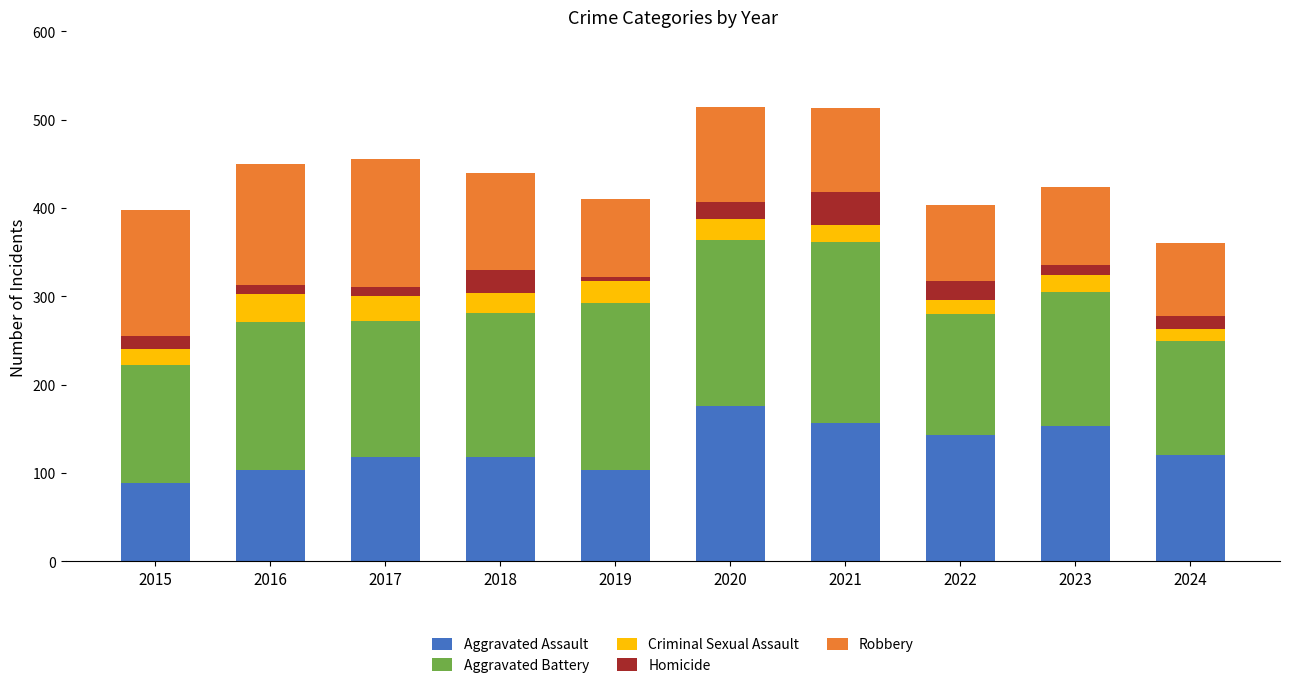

What are all the series names shown in the legend?

Aggravated Assault, Aggravated Battery, Criminal Sexual Assault, Homicide, Robbery